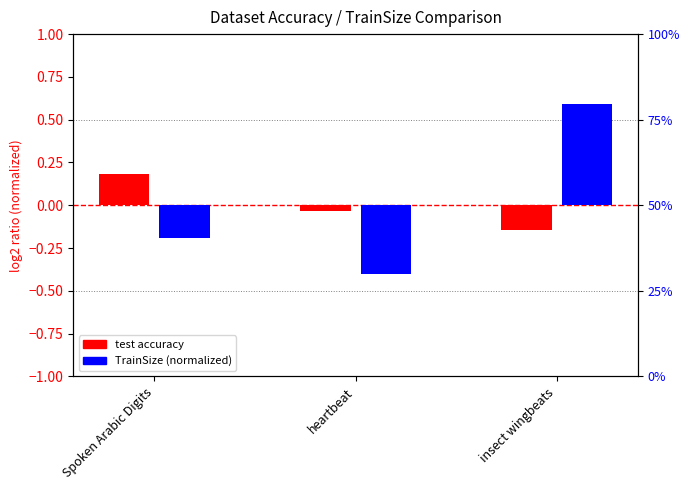

Which category has the lowest value in the test accuracy (centered) series?

insect wingbeats